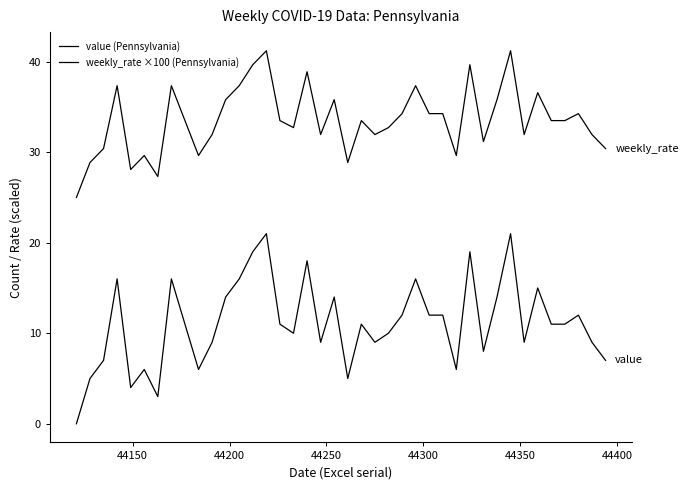

Does the chart display data point markers on the line(s)?

No